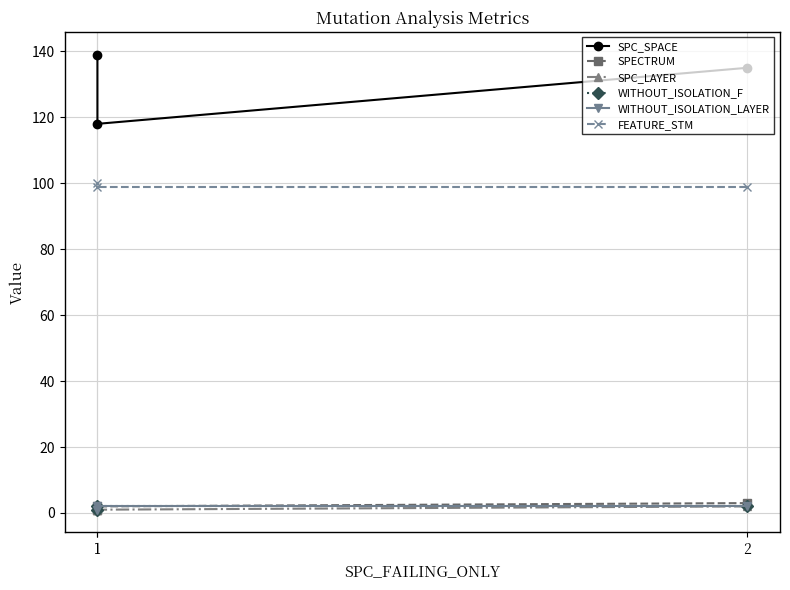

Reading left to right, what are all the values shown in this chart?

SPC_SPACE: 135	118	139
SPECTRUM: 3	2	1
SPC_LAYER: 2	1	1
WITHOUT_ISOLATION_F: 2	2	1
WITHOUT_ISOLATION_LAYER: 2	2	1
FEATURE_STM: 99	99	100